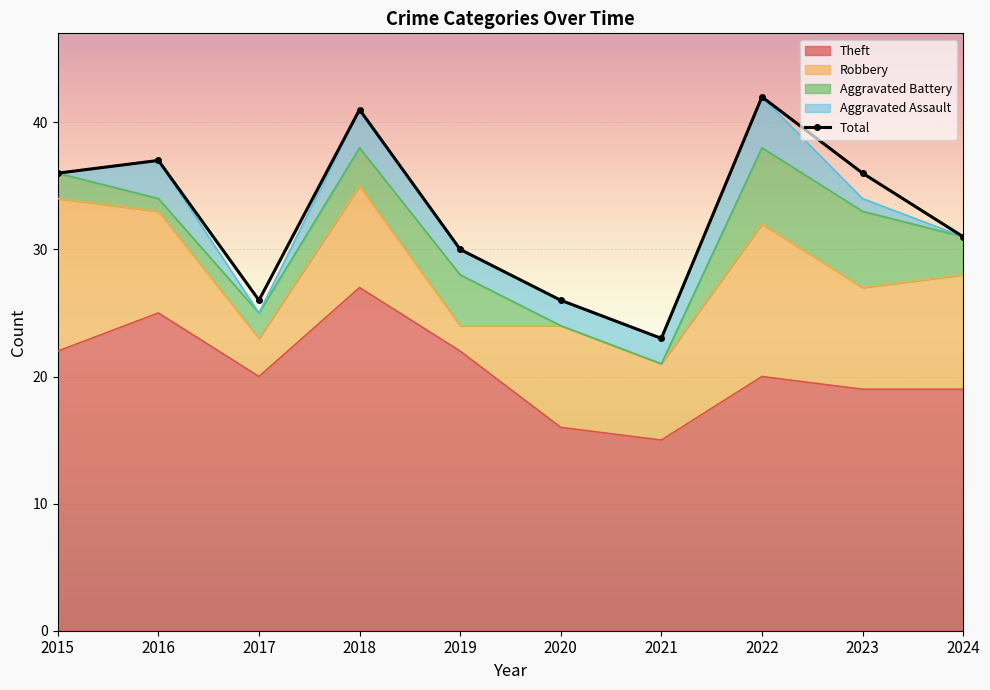

Which has a higher value, 2016 or 2021?

2016